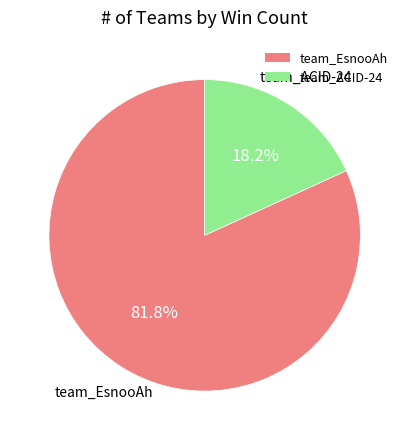

What percentage is the team_ACID-24 slice, to the nearest percent?

18%